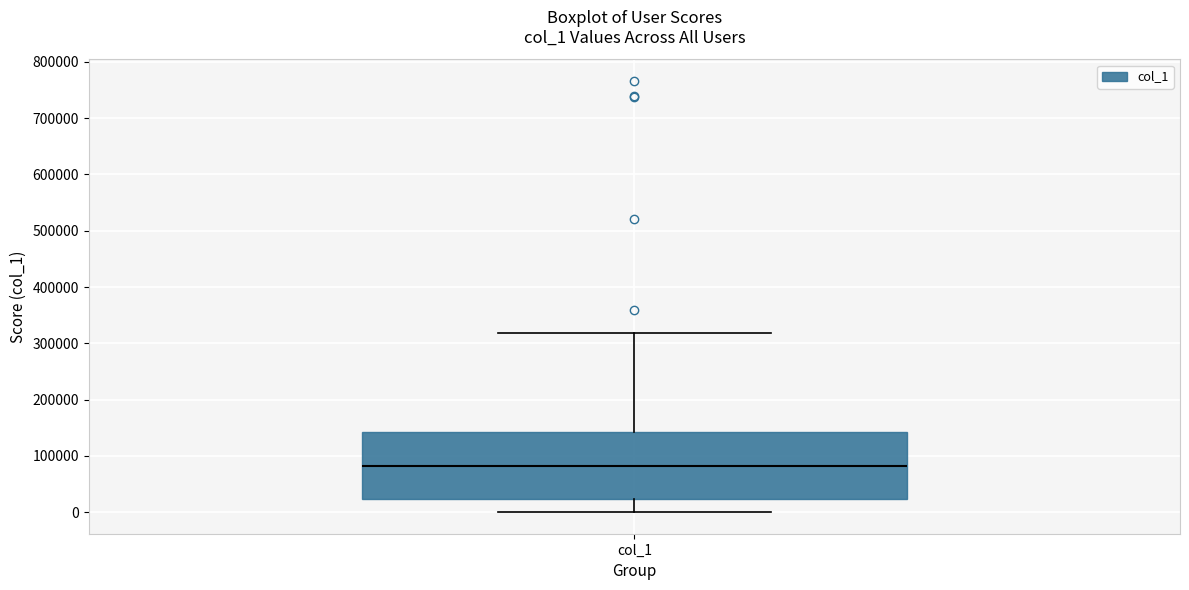

Where does the lower whisker of the box for col_1 end on the y-axis? The values are not printed on the chart, so give them approximately, as read against the axis.

0